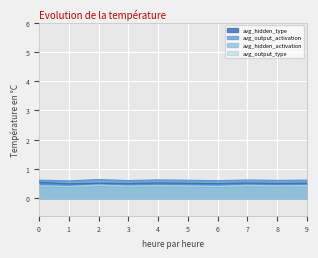

True or false: avg_hidden_type and avg_output_type intersect in this chart.

False